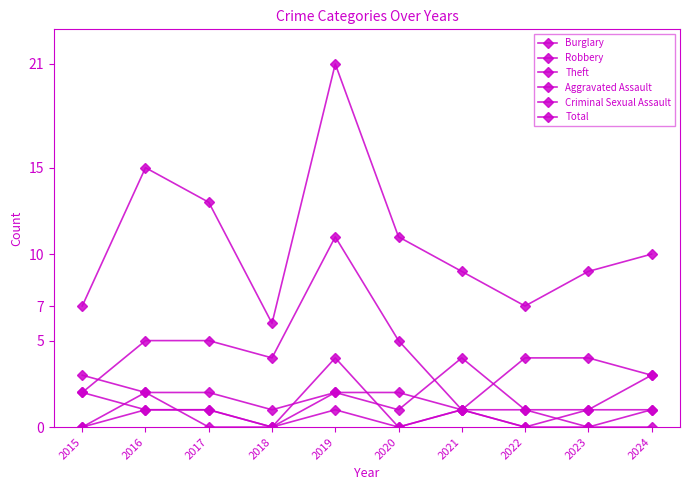

What is the average value of the Burglary series?

1